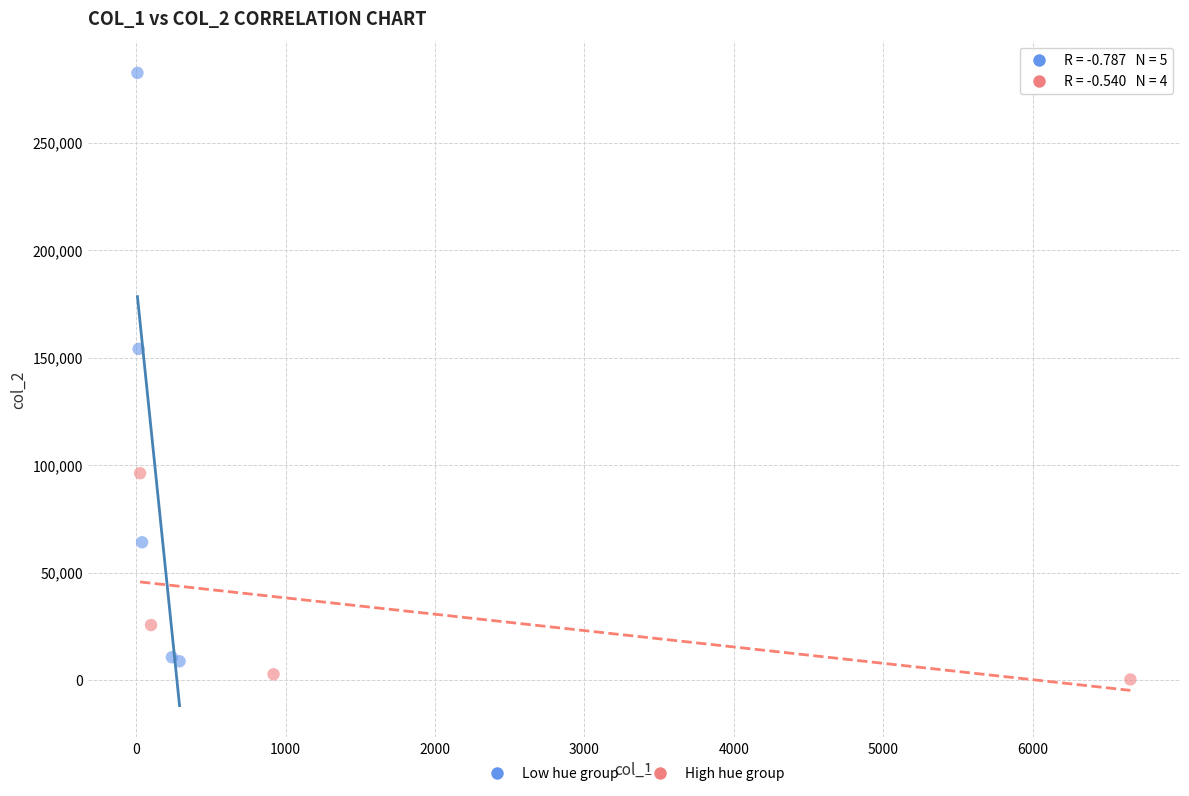

Which series has the widest spread of Y values?

Low hue group